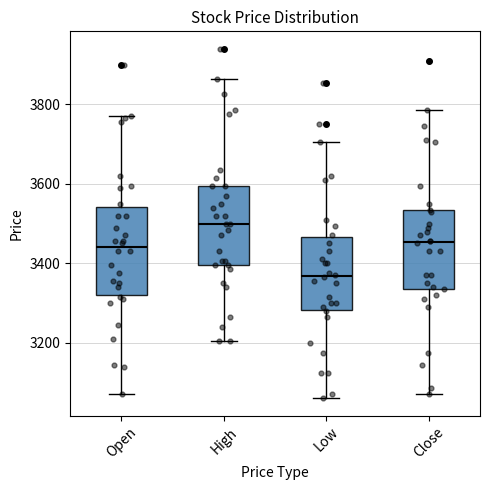

Which box is the tallest, from its lower edge to its upper edge?

Open